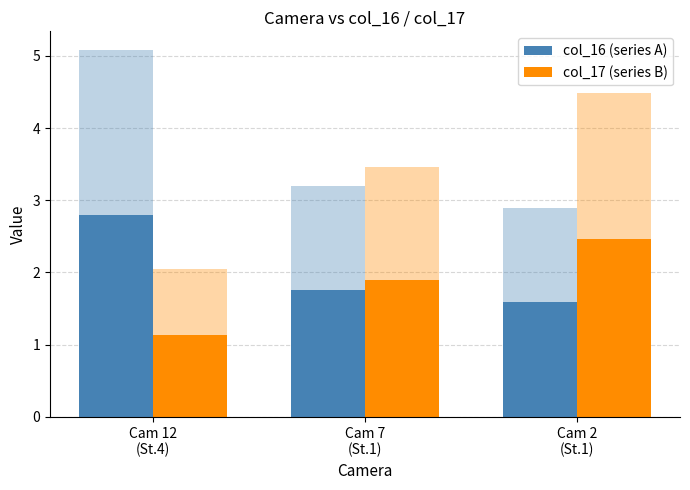

What is the minimum value shown in the chart?

1.1